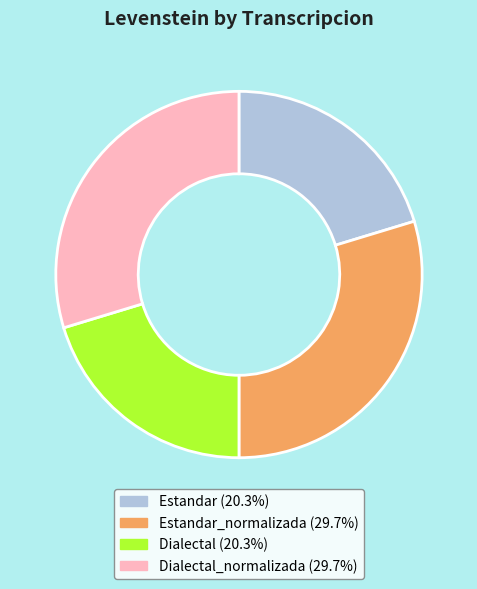

Is there a majority slice in this chart?

No